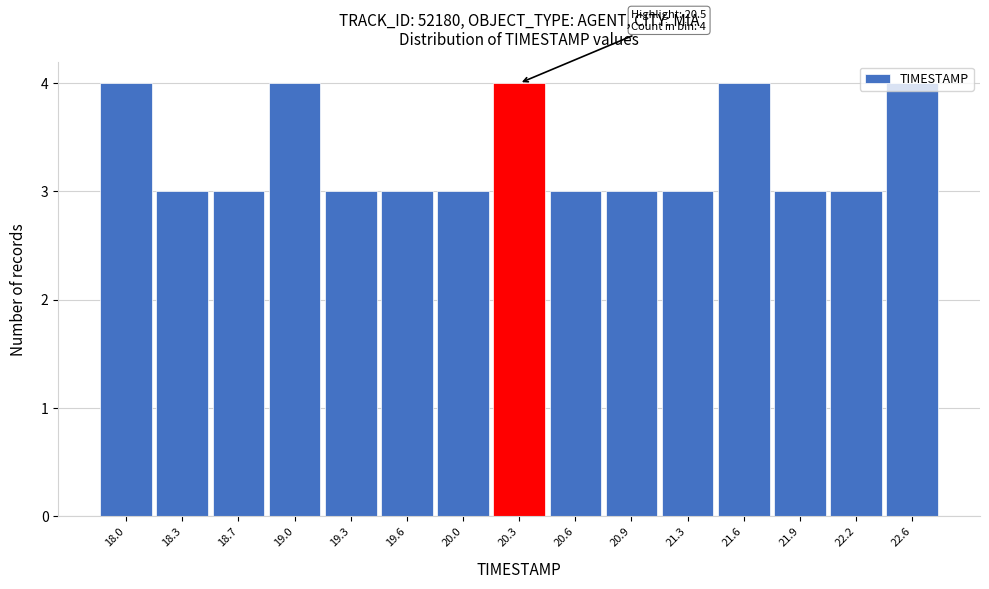

Between 20.9 and 21.6, which is larger?

21.6